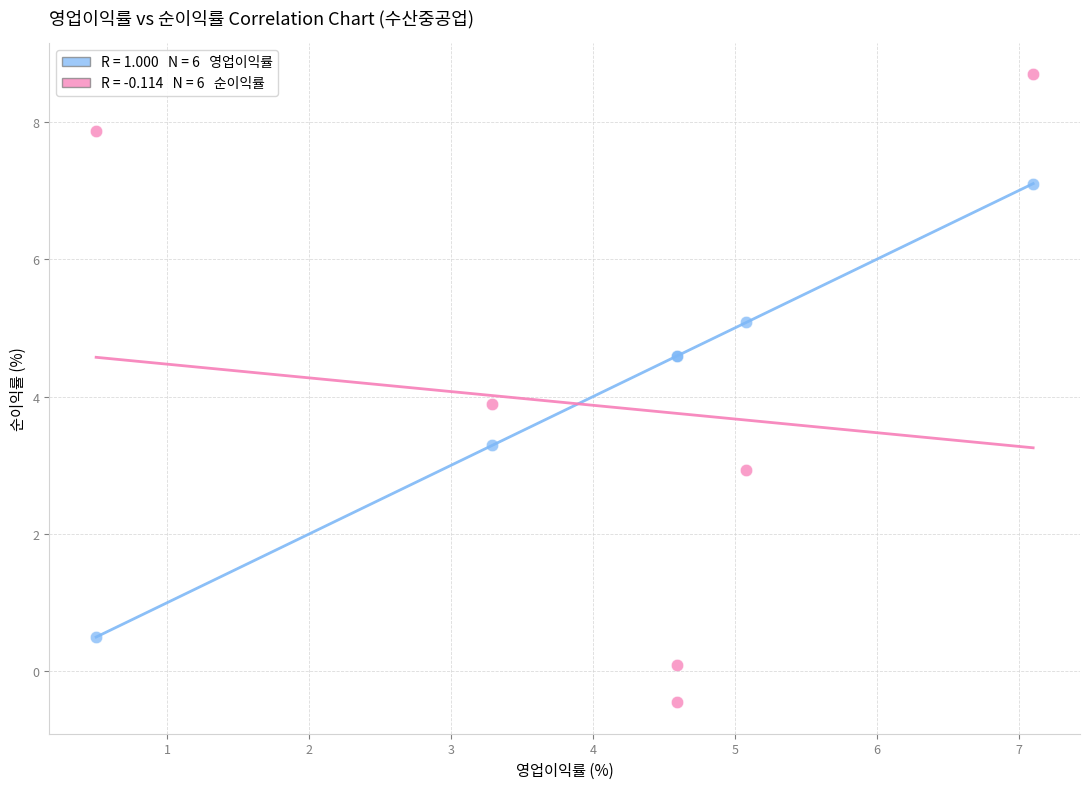

Across all series, what Y value is closest to 4?

3.9